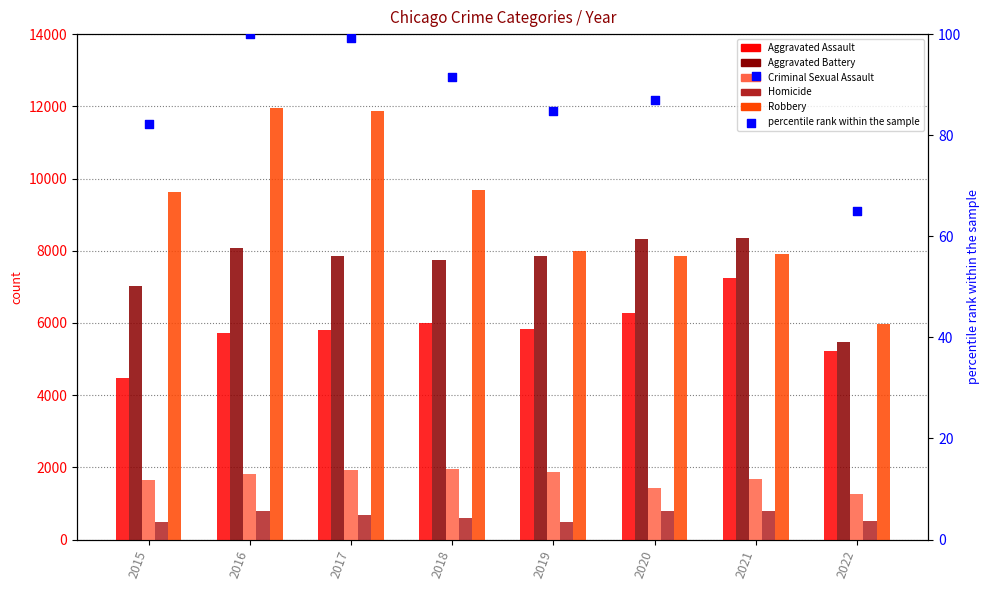

Which series has the widest spread of Y values?

Robbery